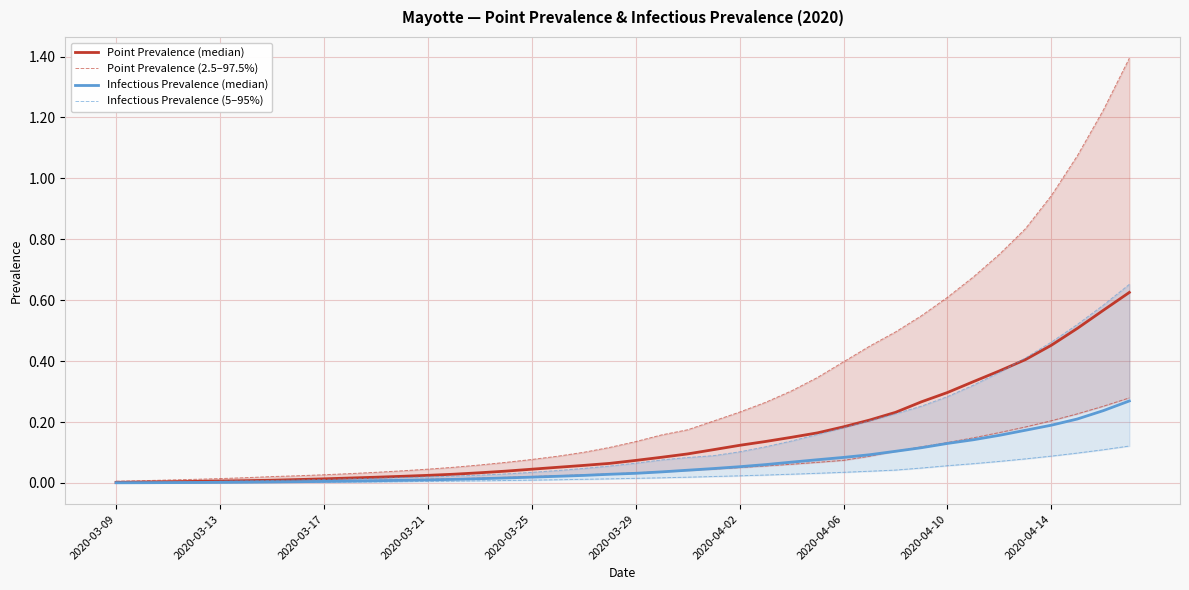

What is the difference between the maximum and minimum values in the Point Prevalence (median) series?

0.6